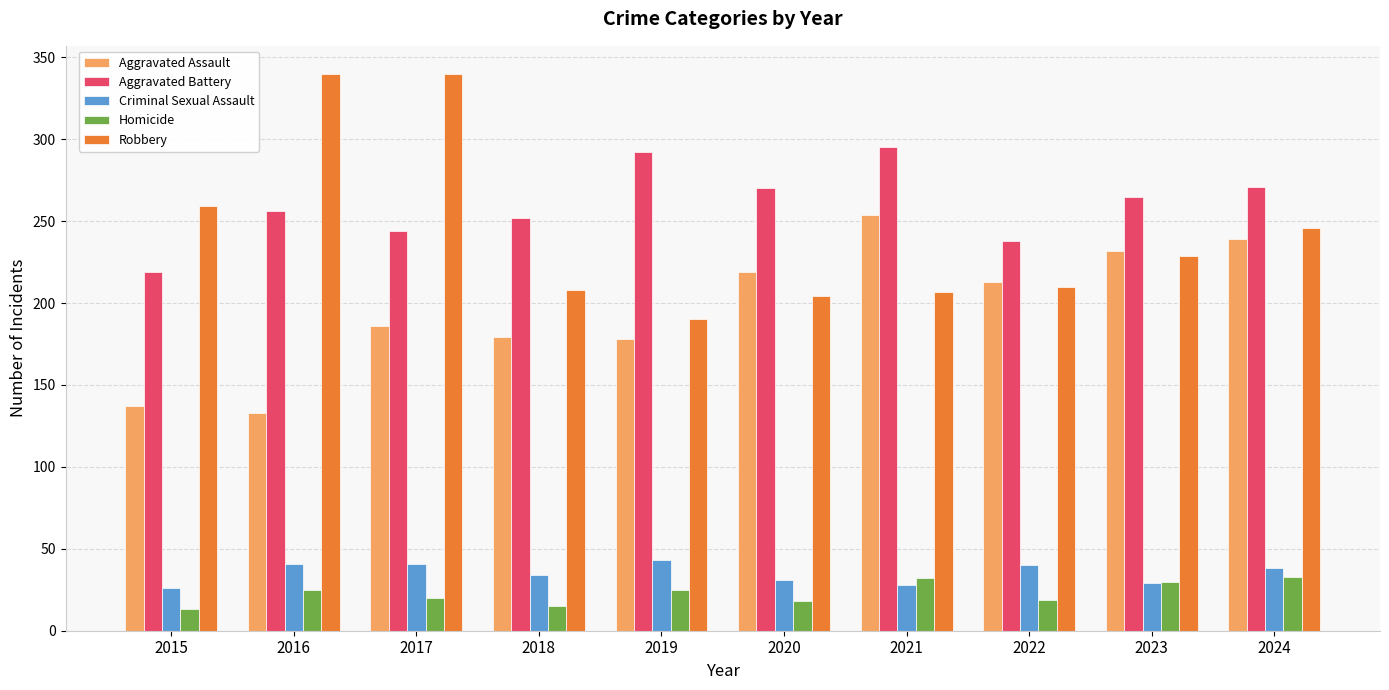

What is the average value of the Robbery series?

243